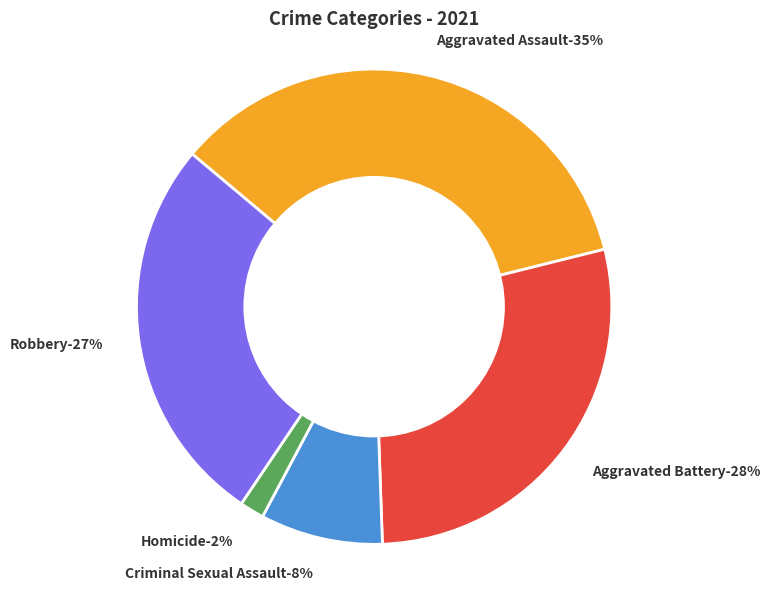

Which slice is the smallest?

Homicide